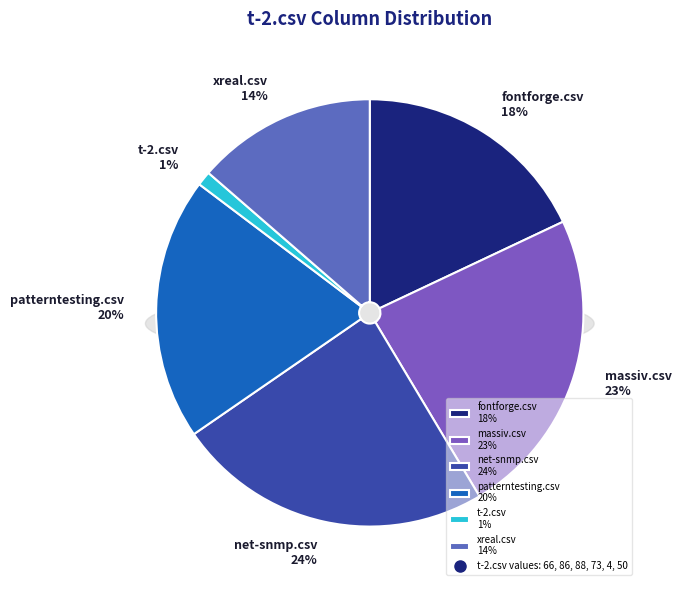

Is there any slice that represents more than half of the pie?

No